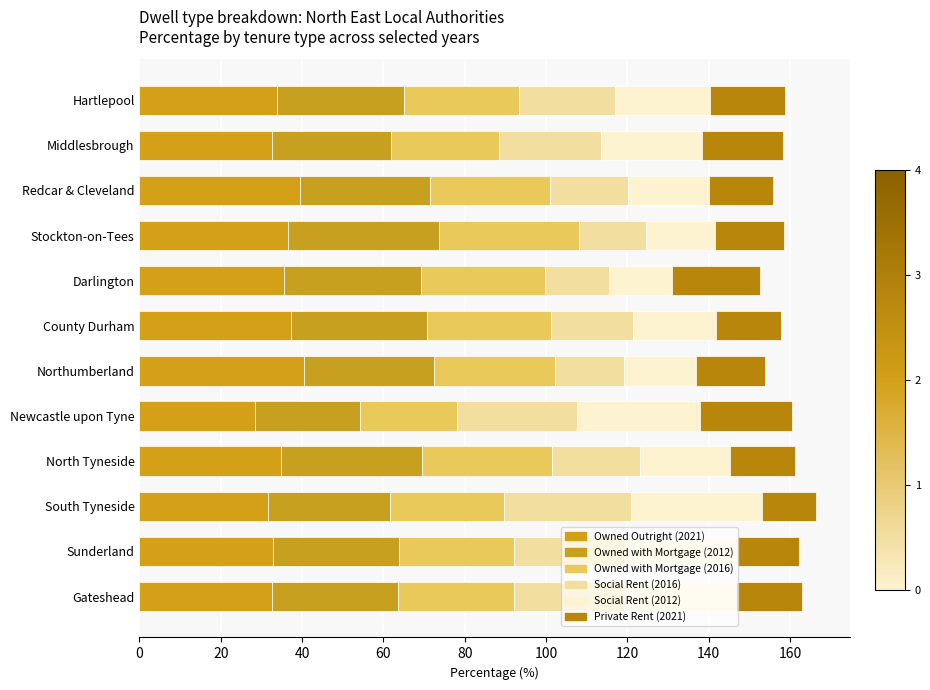

How many categories are shown in the chart?

12